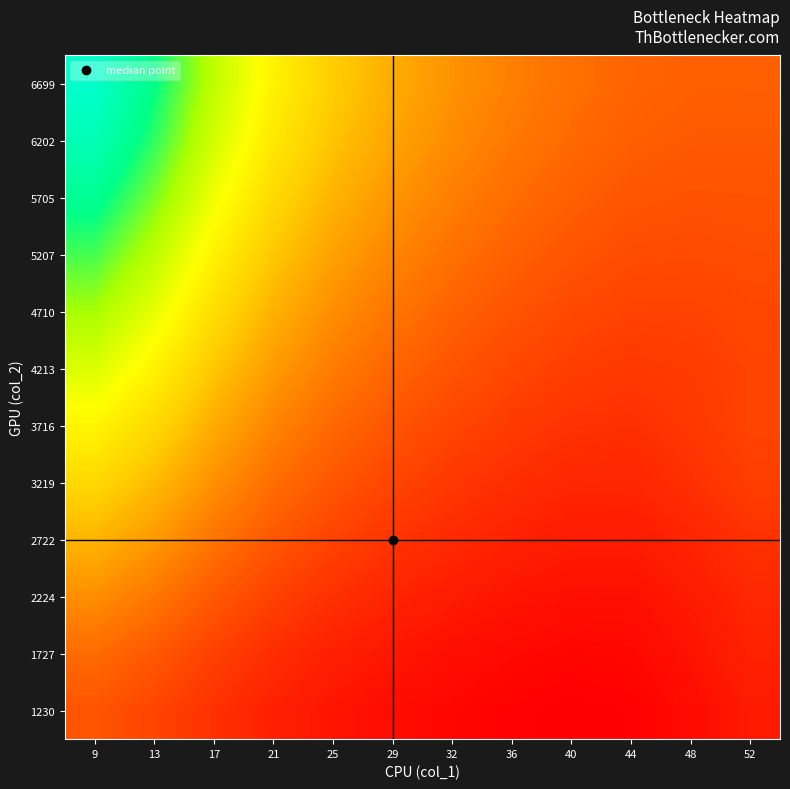

How many categories are shown in the chart?

12